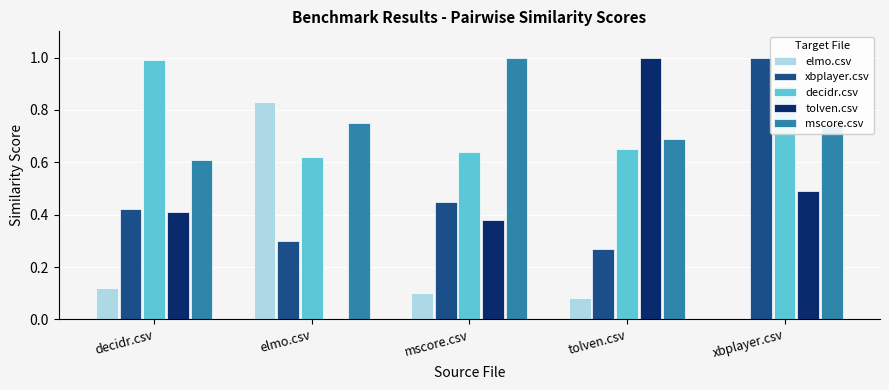

Where is elmo.csv nearest to the value 0?

xbplayer.csv